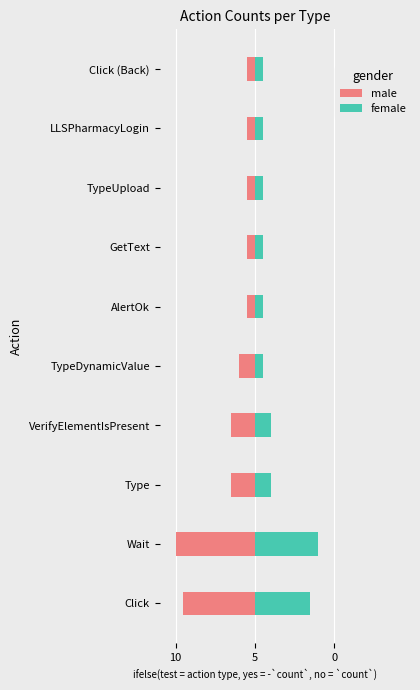

Which series has the largest range (max minus min)?

male